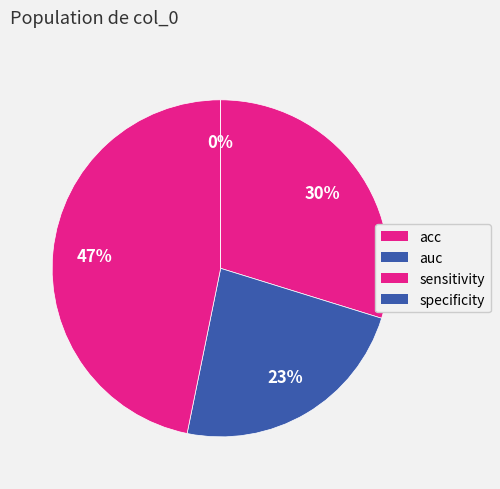

Does specificity account for over 50% of the chart?

No